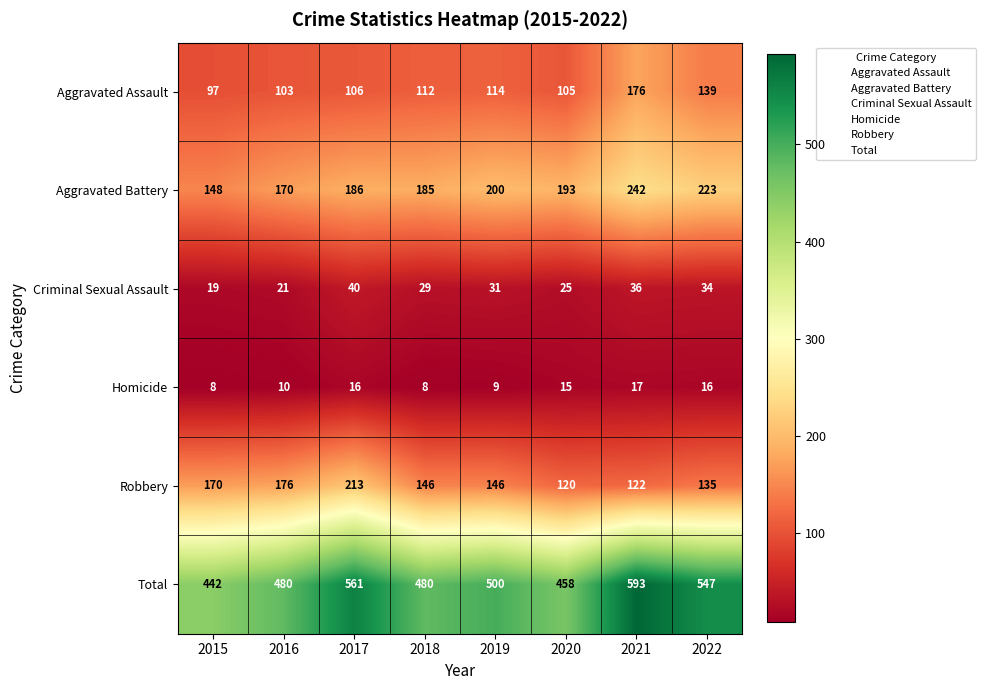

What is the spread (max minus min) of values at 2018?

472